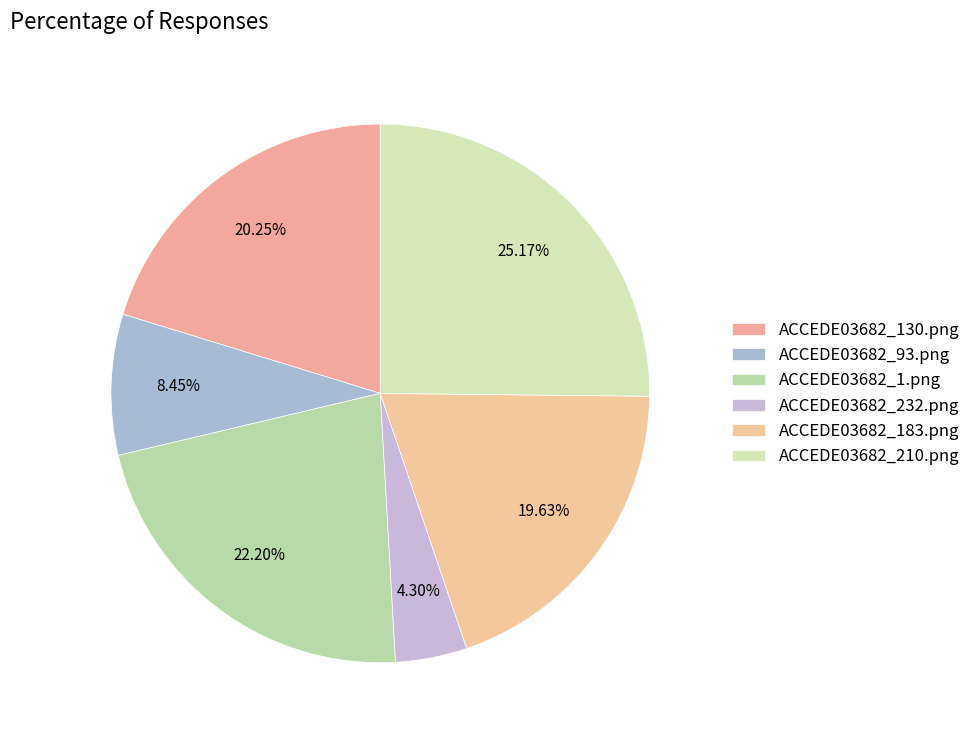

Is ACCEDE03682_1.png the majority of the pie?

No